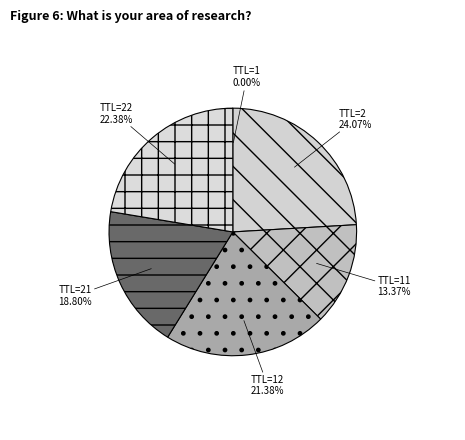

Which category has the biggest portion of the pie?

TTL=2